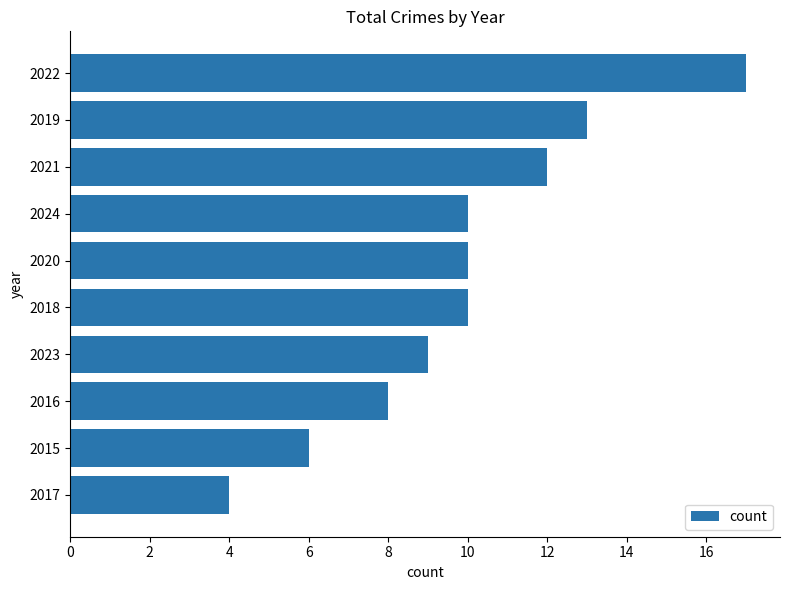

Reading bottom to top, extract all data points from this chart.

2017=4	2015=6	2016=8	2023=9	2018=10	2020=10	2024=10	2021=12	2019=13	2022=17